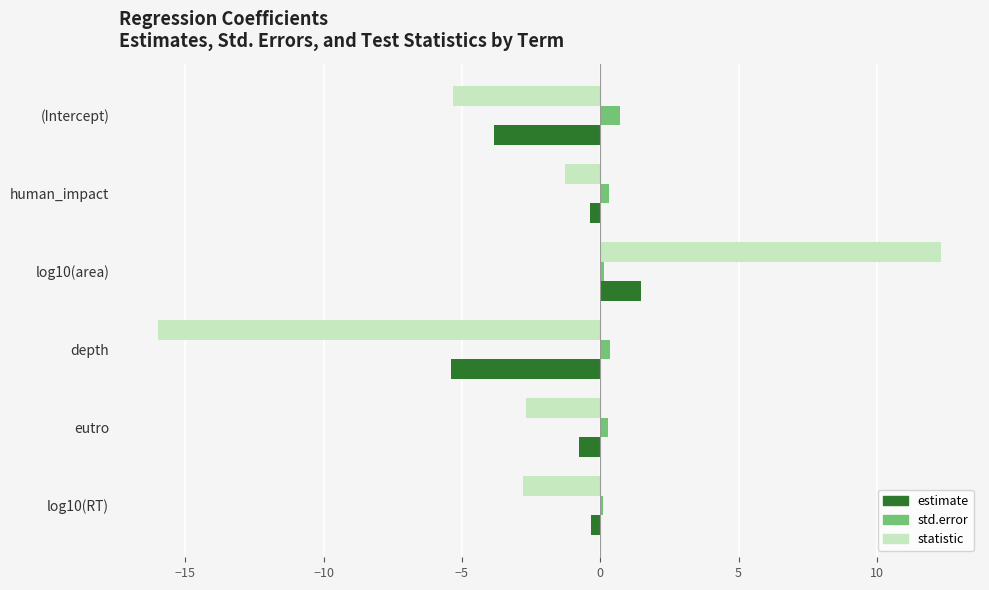

Which series has the largest range (max minus min)?

statistic